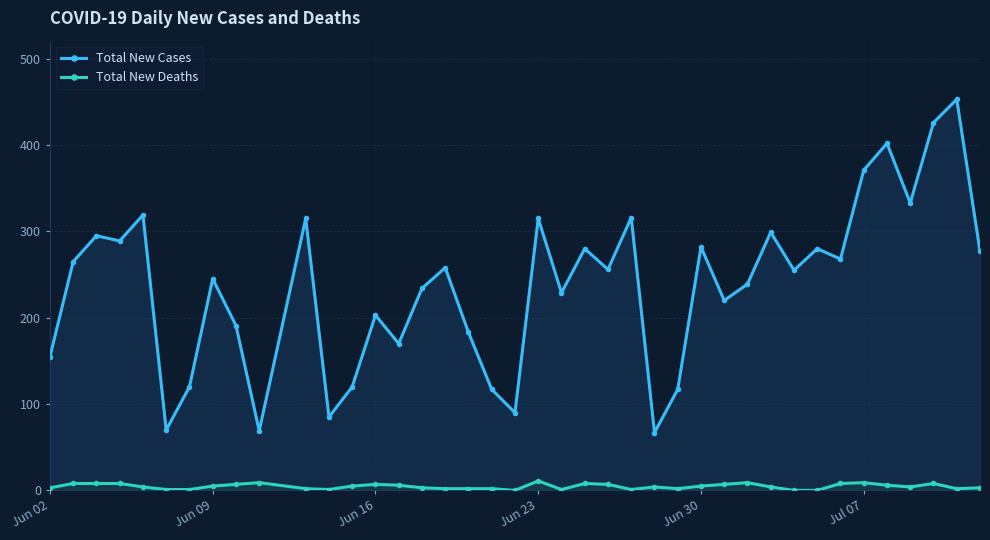

What is the difference between the maximum and minimum values in the Total New Cases series?

386